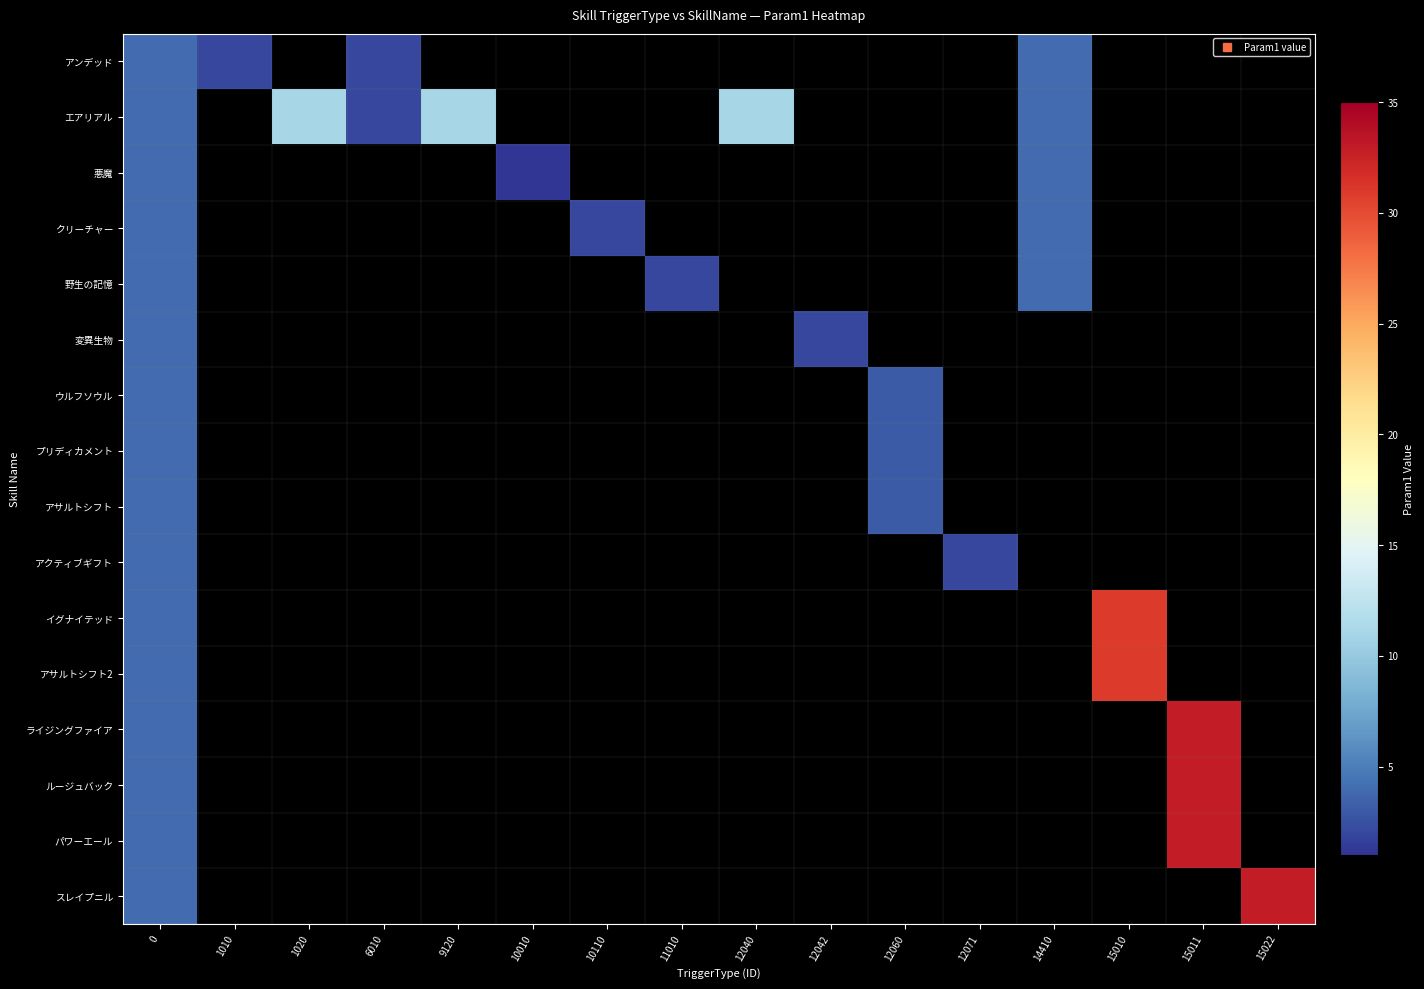

What is the difference between the highest and lowest values at 15022?

33